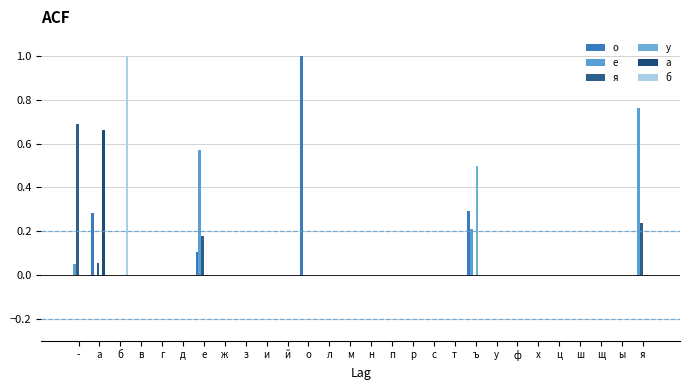

What is the label of the 12th bar from the right?

р